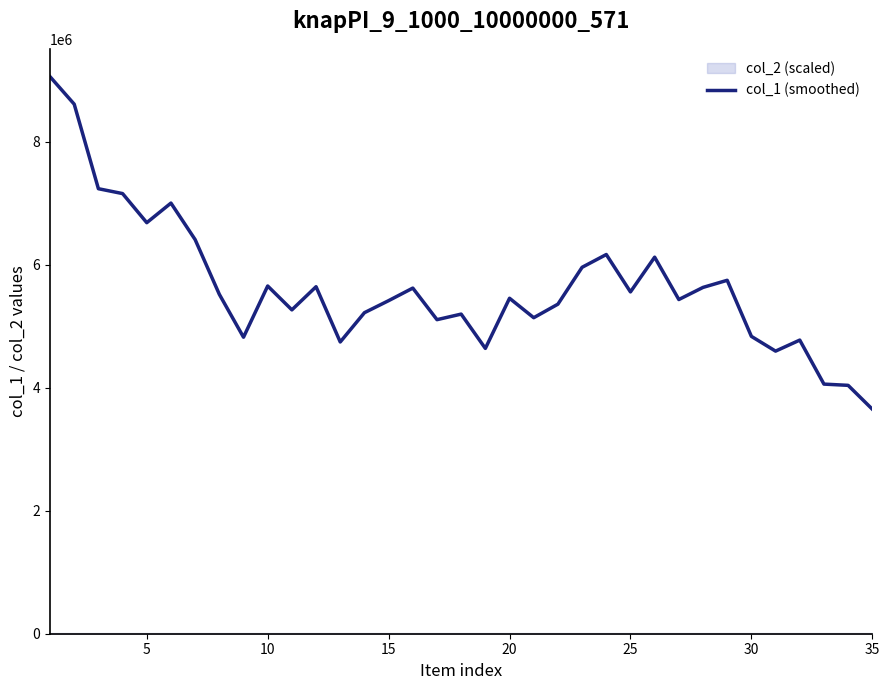

What is the maximum value for col_1 (smoothed)?

9059897.9